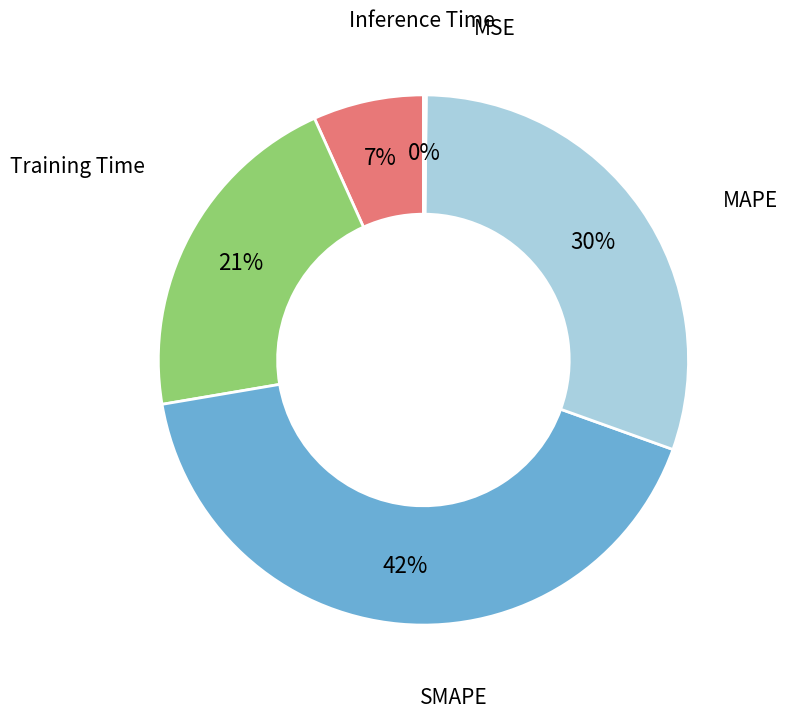

To the nearest percent, what is the difference between the largest and smallest slice percentages?

42%